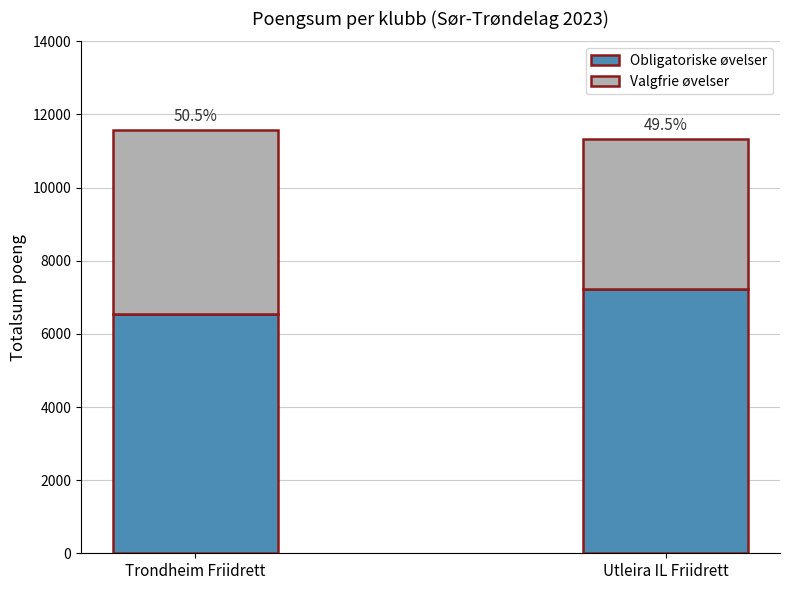

Count the Obligatoriske øvelser values in the range 6550 to 7229.

2